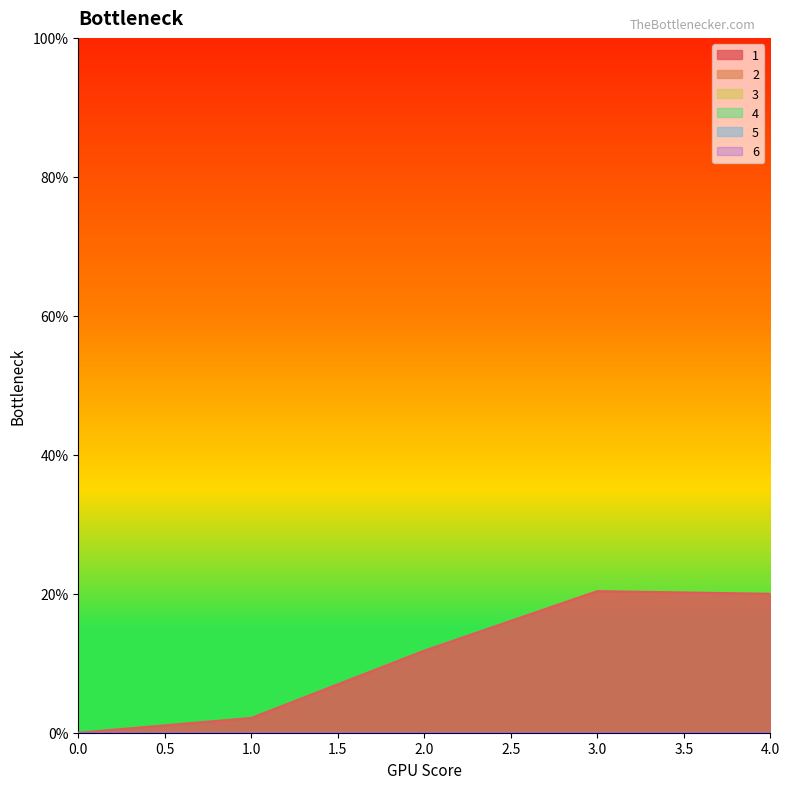

True or false: 2 and 3 intersect in this chart.

False